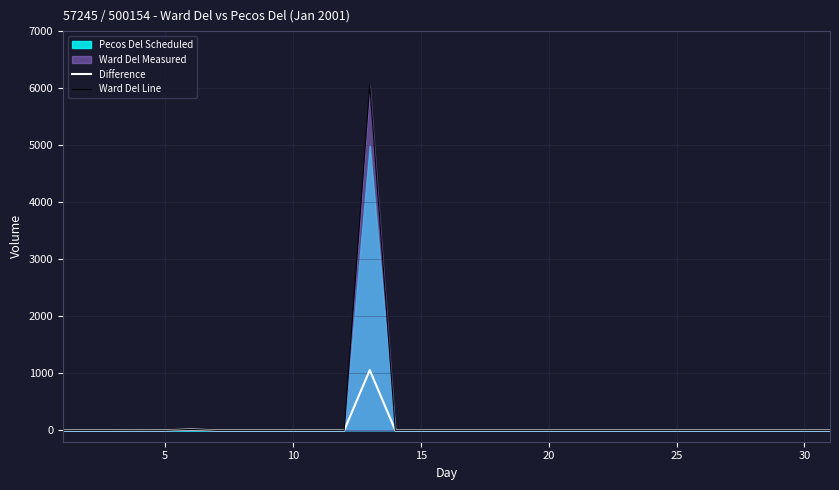

True or false: Ward Del Line has more than 2 points higher than both neighbors.

True